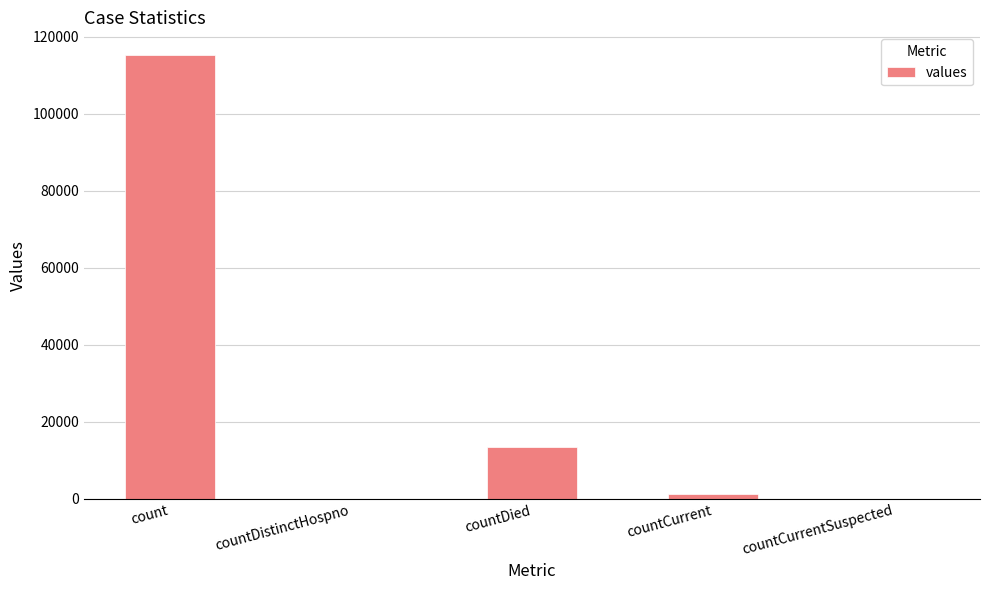

Reading right to left, transcribe all the data shown in this chart.

0	1383	13343	0	115379